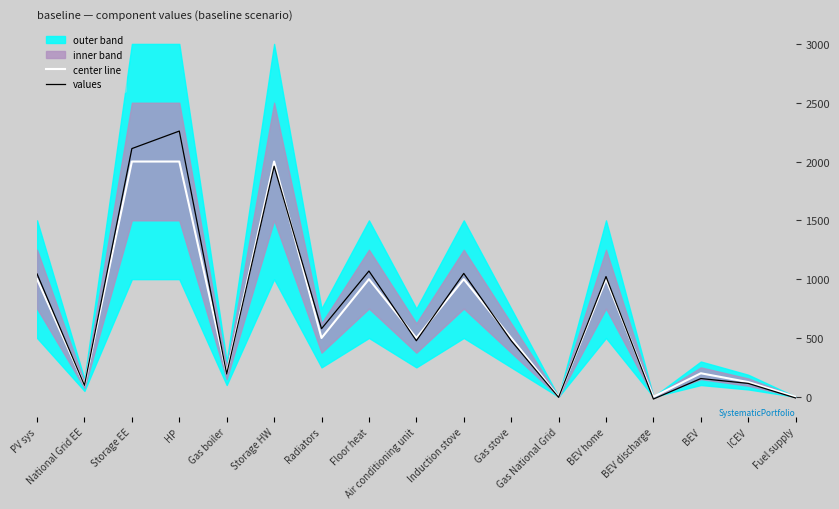

What is the highest value of the values series?

2258.9